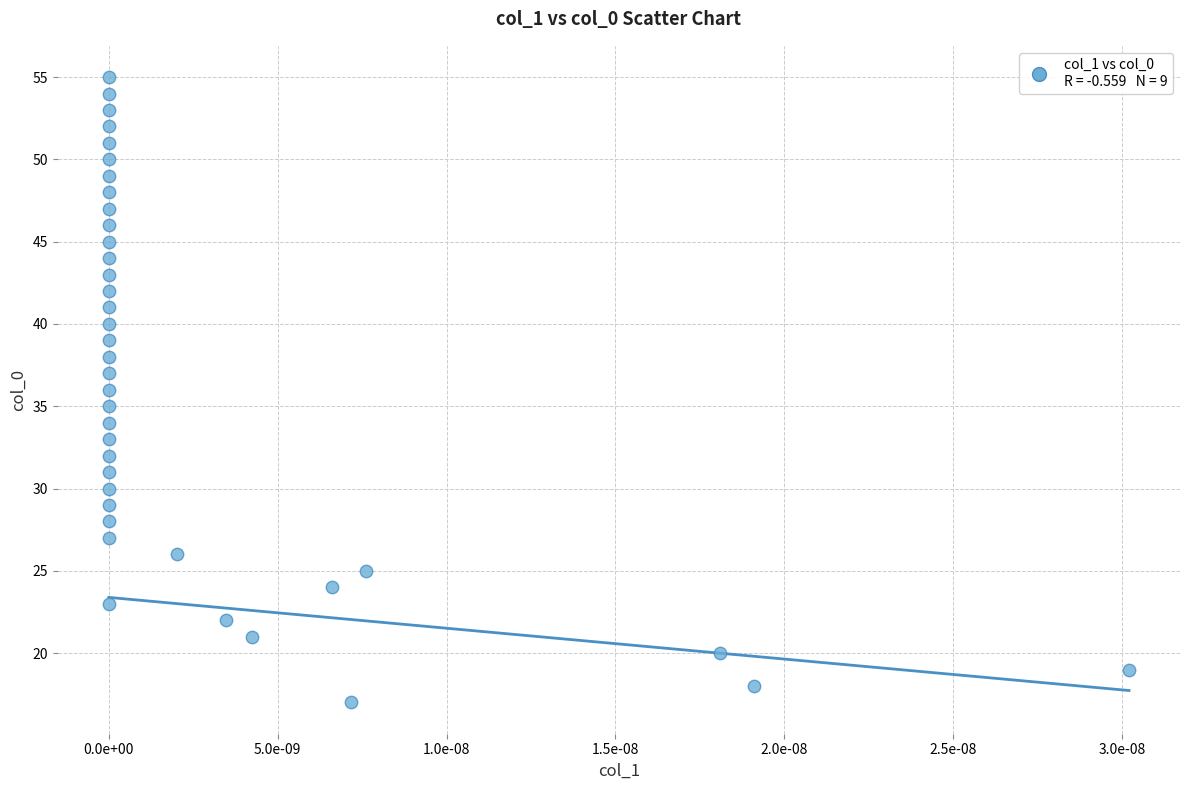

What is the range of Y values (max minus min)?

38